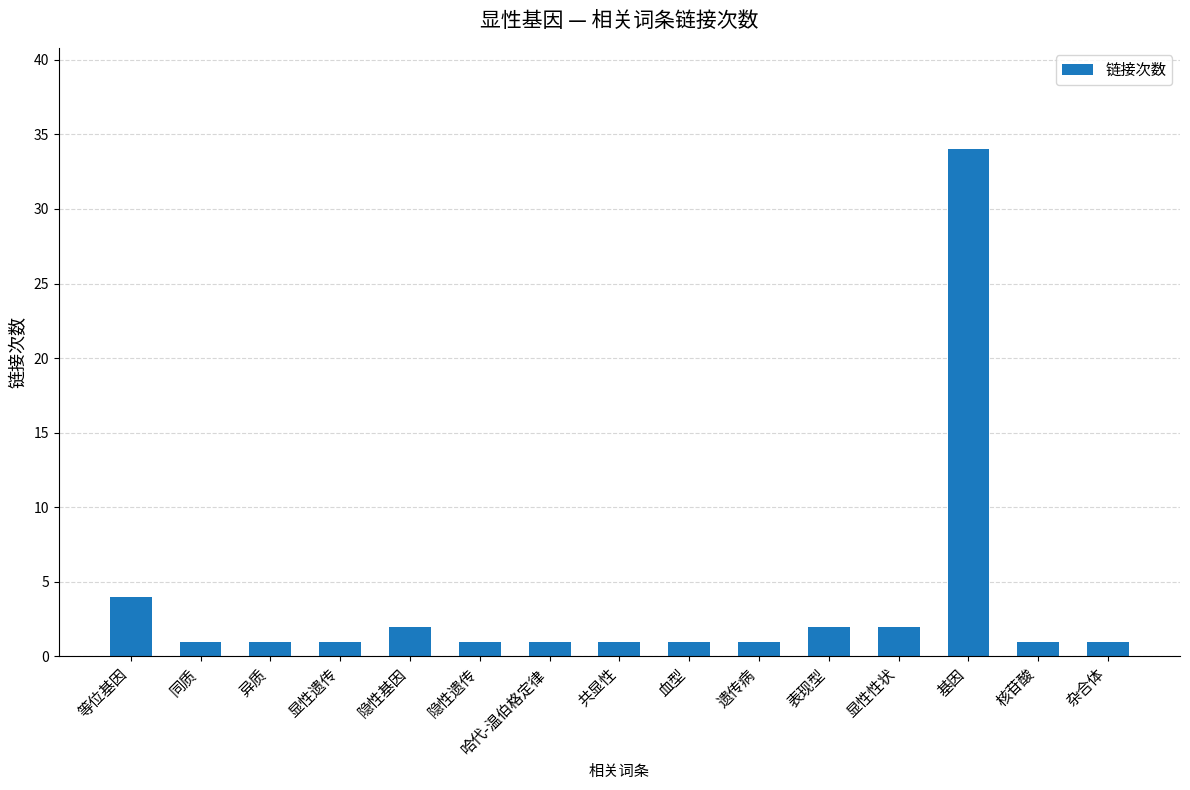

Where is the data nearest to the value 17?

等位基因